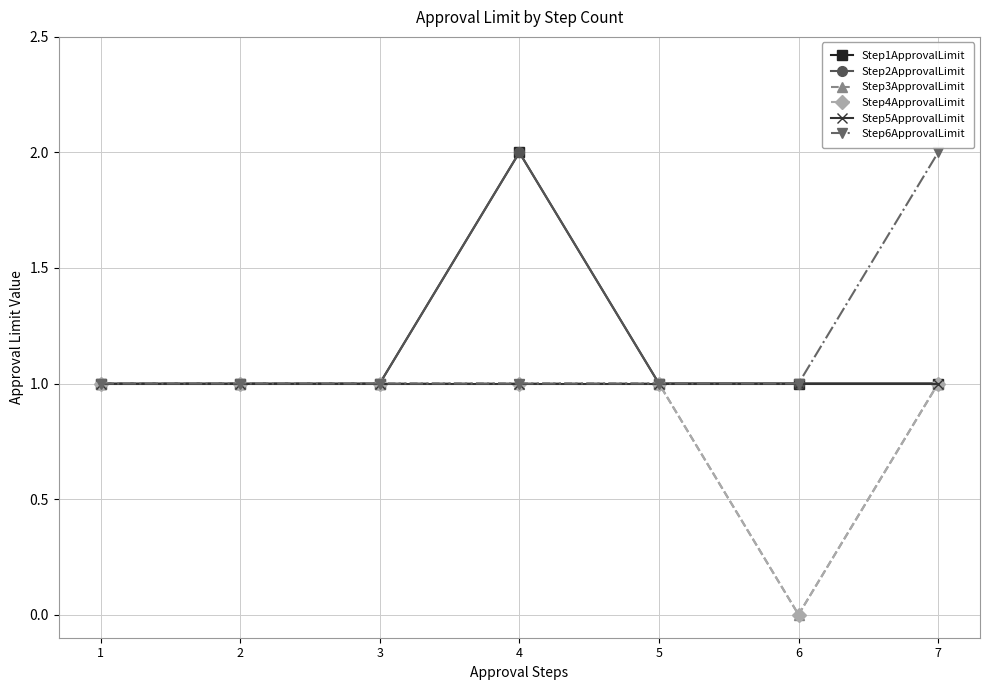

True or false: Step2ApprovalLimit has a value of 2 at 2.

False